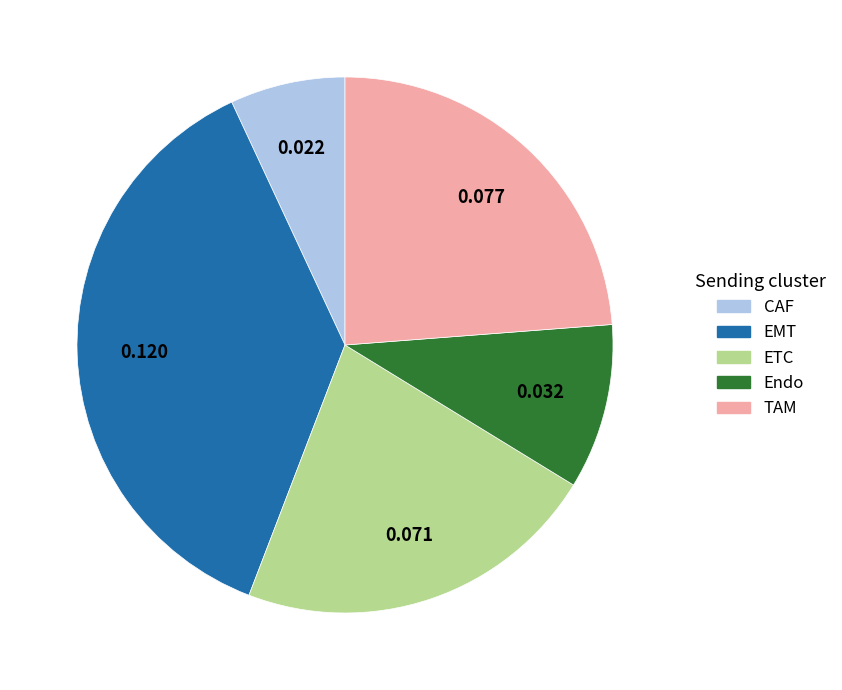

Count the number of slices in the pie.

5